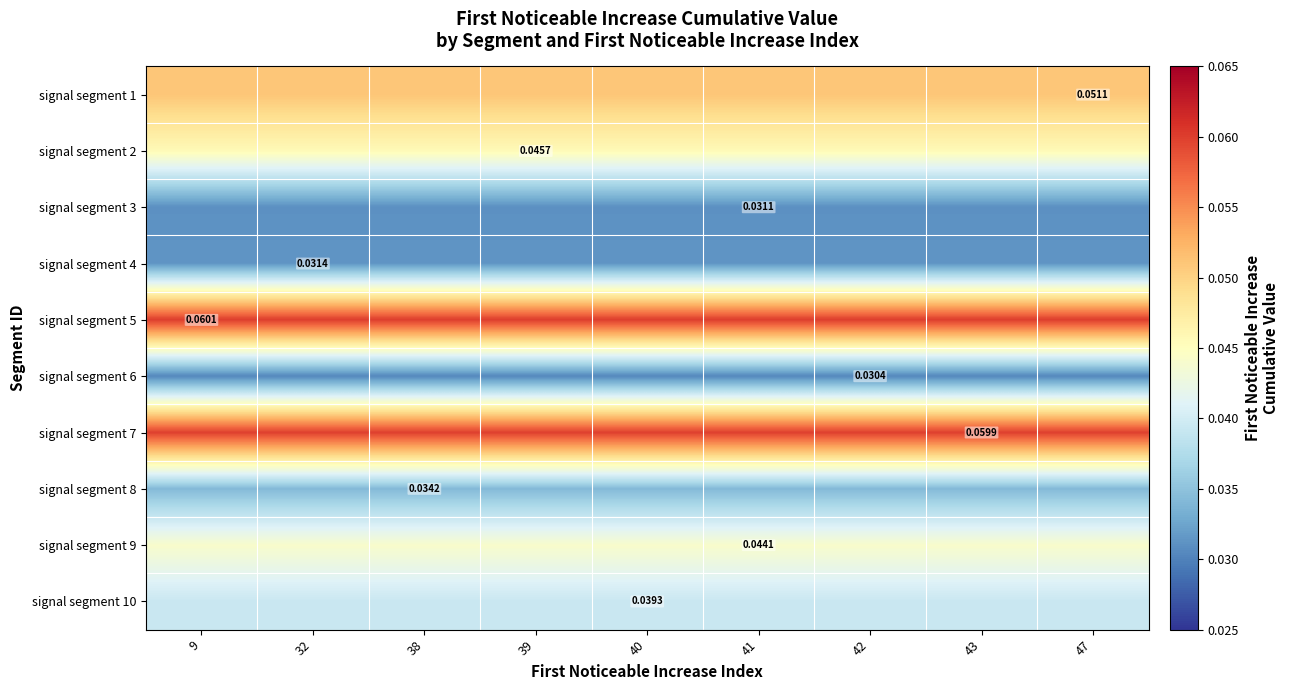

Rank the categories by signal segment 6 value from lowest to highest.

9, 32, 38, 39, 40, 41, 42, 43, 47